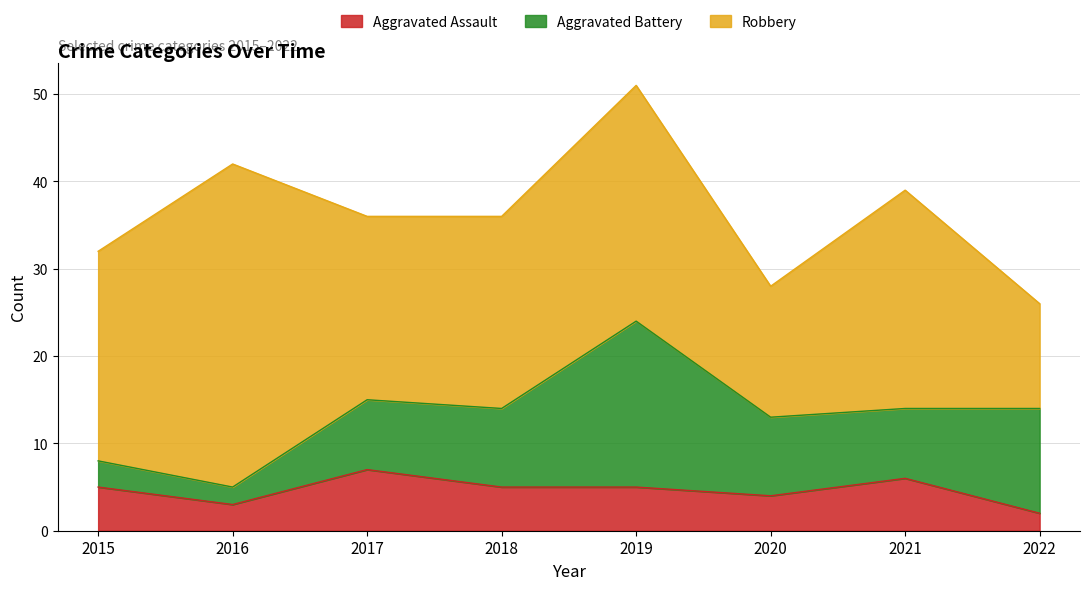

What is the average value of the Aggravated Assault series?

5